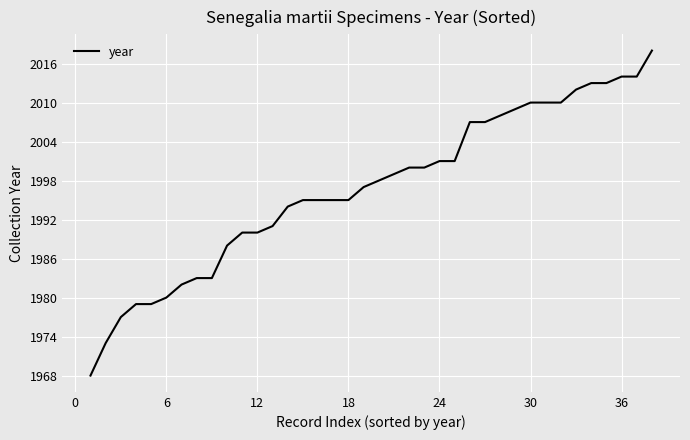

What is the difference between the maximum and minimum values?

50